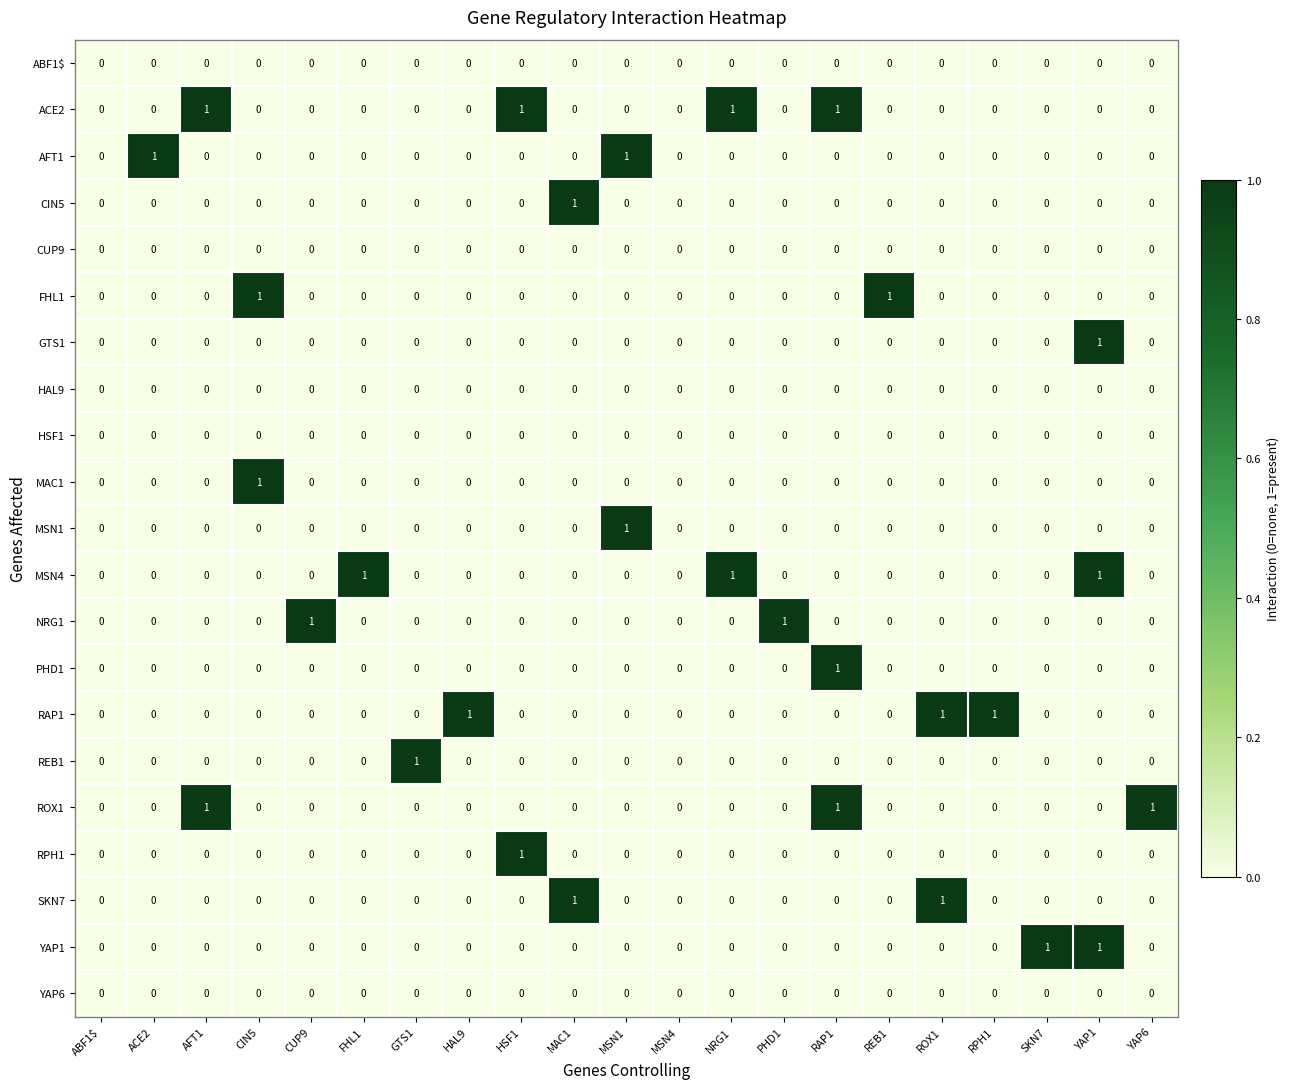

The MSN4 series shows 2 at YAP1. True or false?

False